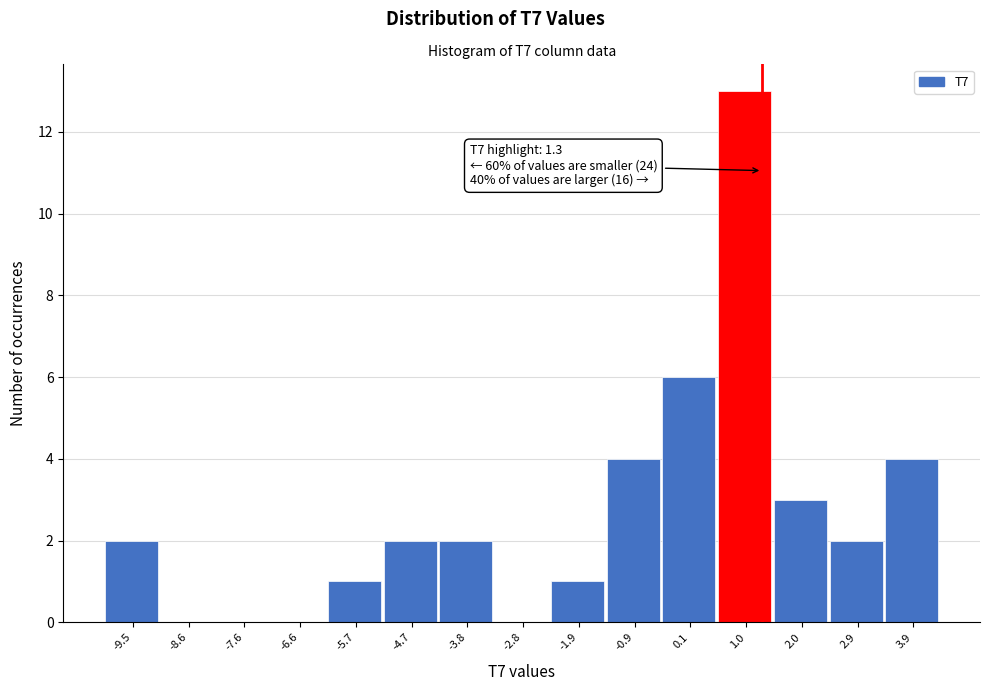

Which range on the x-axis has the tallest bar?

0.5 to 1.5